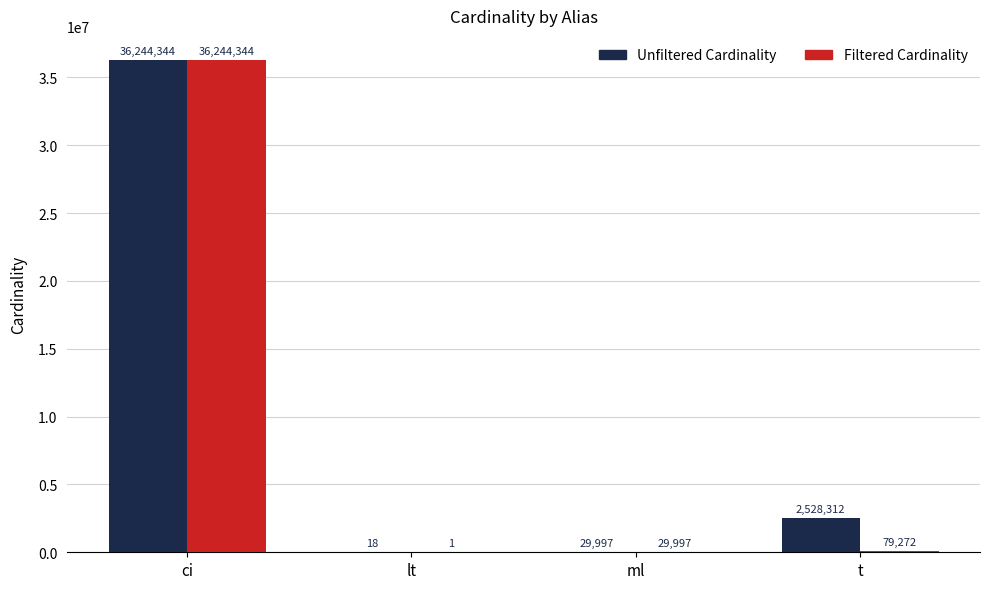

What is the total value across all series at ci?

72488688